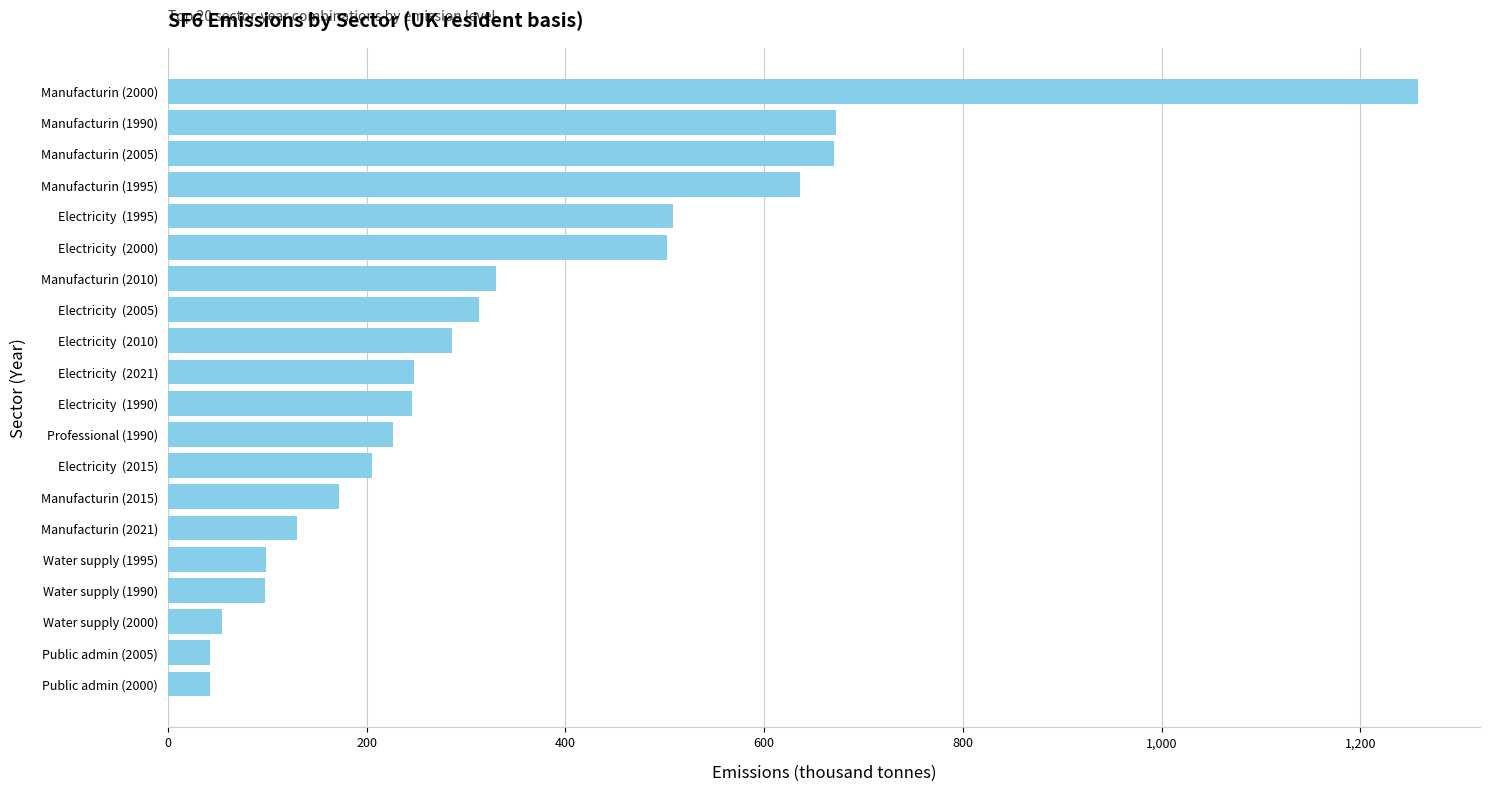

The chart shows a value of 1961.0 at Manufacturin (2000). True or false?

False